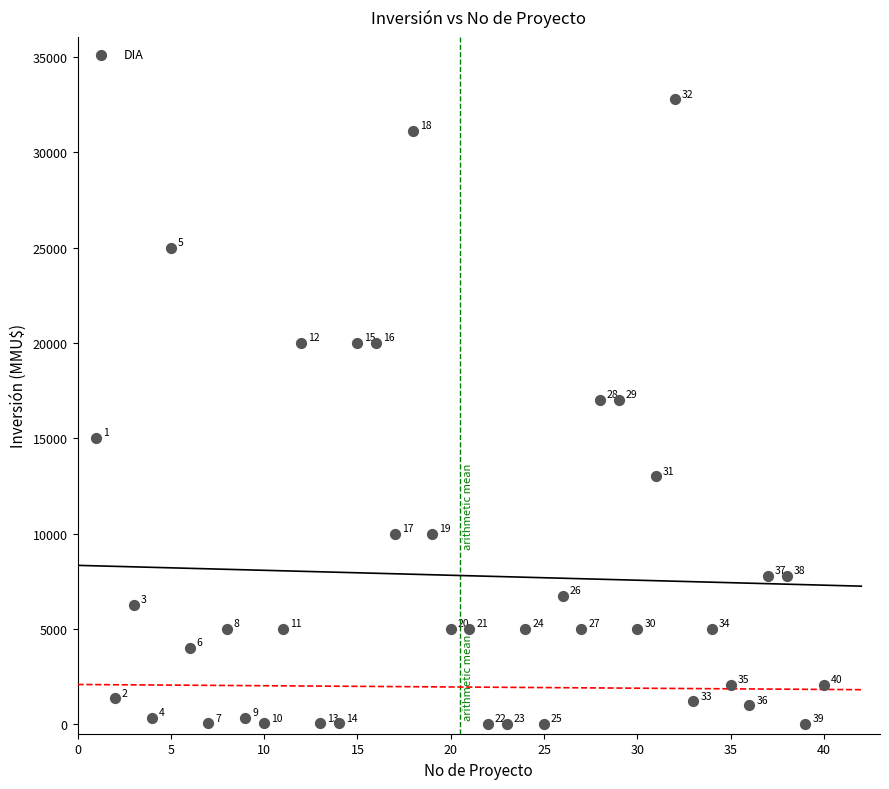

What is the range of Y values (max minus min)?

32775